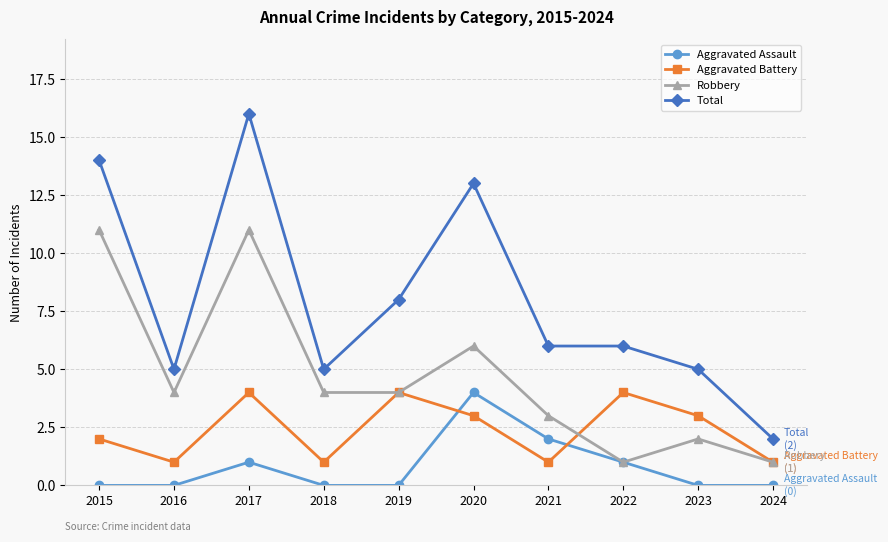

Is it true that Total equals 7 at 2016?

False